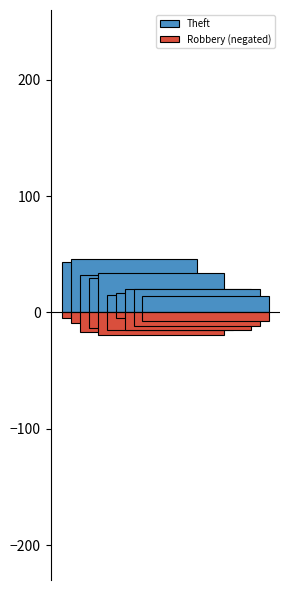

Between 2015 and 2020, which is larger?

2015